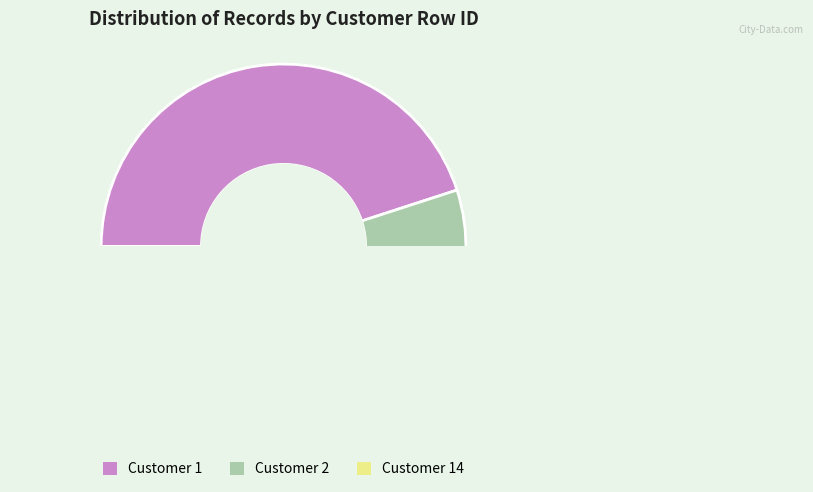

How many slices are in this pie chart?

3